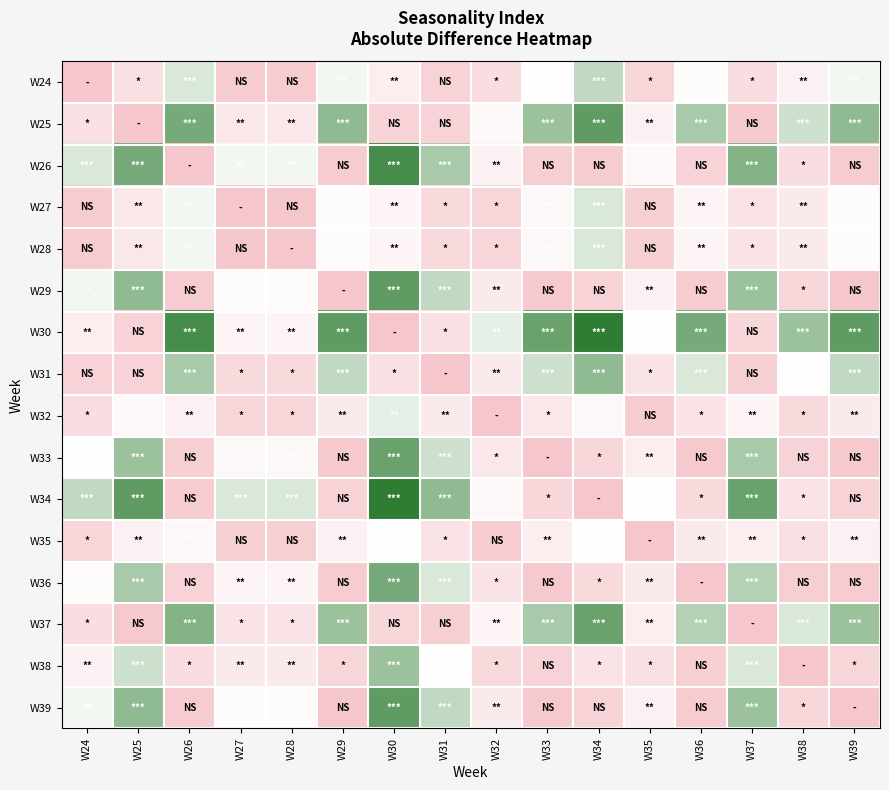

Rank the series by their maximum value, from lowest to highest.

W35, W32, W27, W28, W24, W38, W31, W36, W33, W37, W29, W39, W25, W26, W30, W34